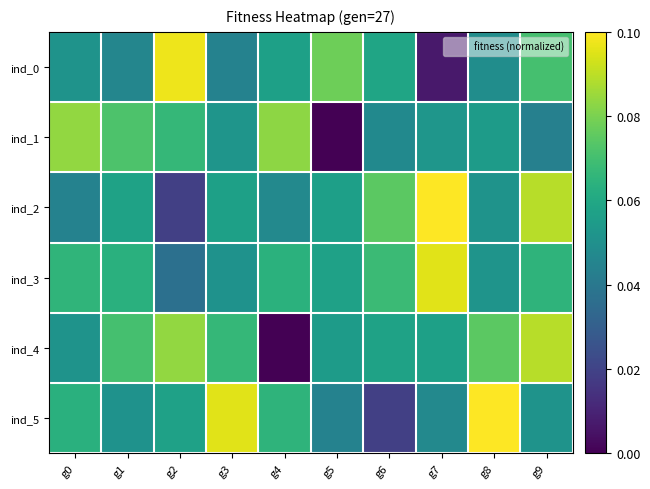

What is the total value across all series at g3?

0.4